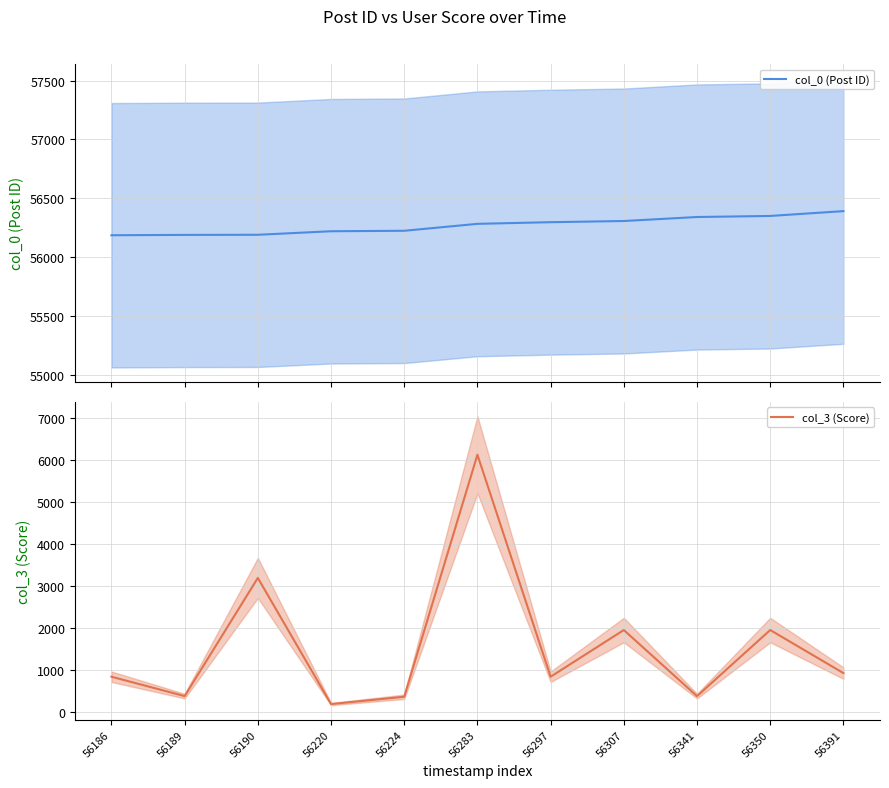

At which label does col_0 (Post ID) first exceed 56283?

56297